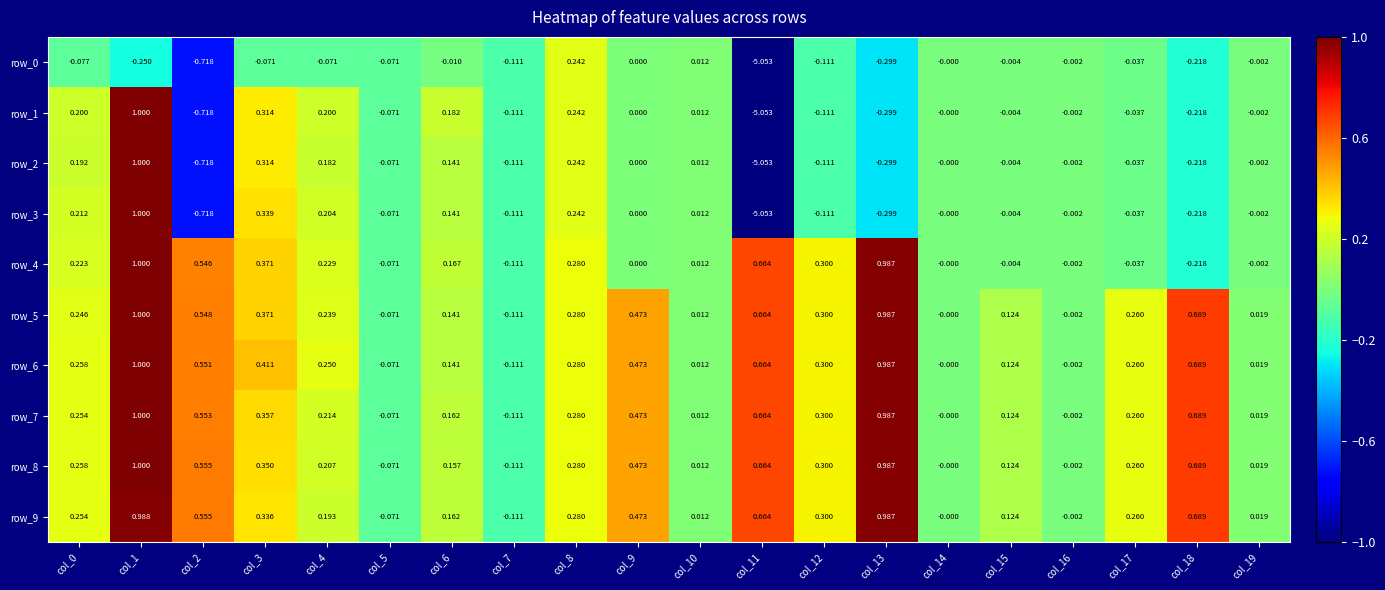

Is the value of row_7 at col_2 greater than the value of row_1 at col_8?

Yes